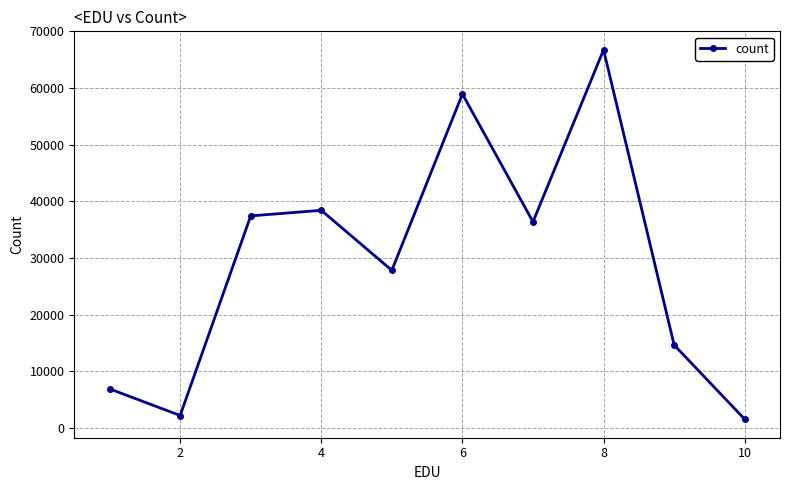

What is the maximum value shown in the chart?

66757